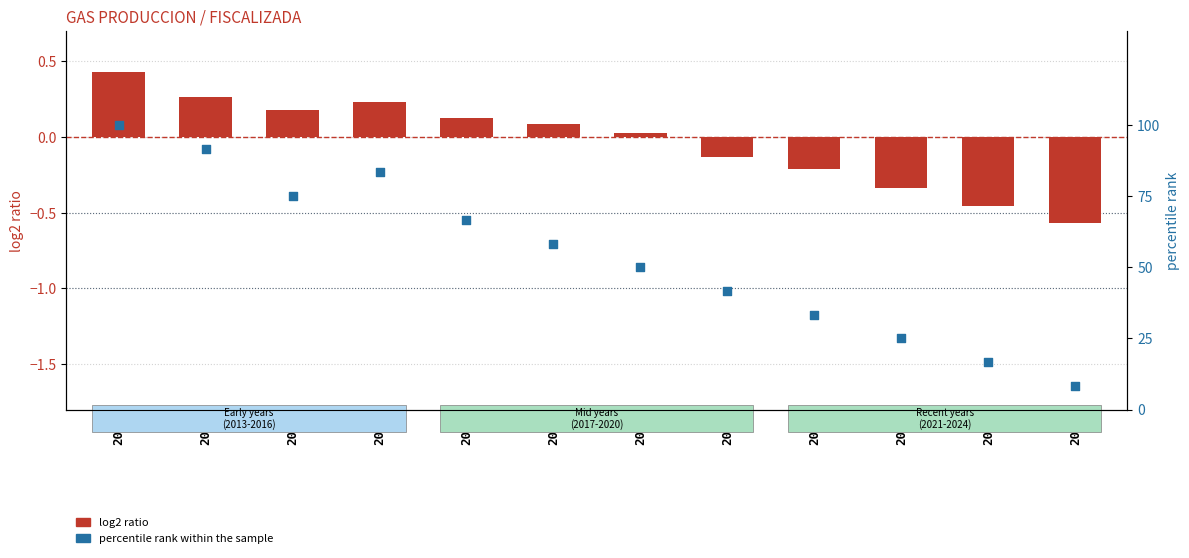

Which series has the largest Y range (max minus min)?

percentile rank within the sample